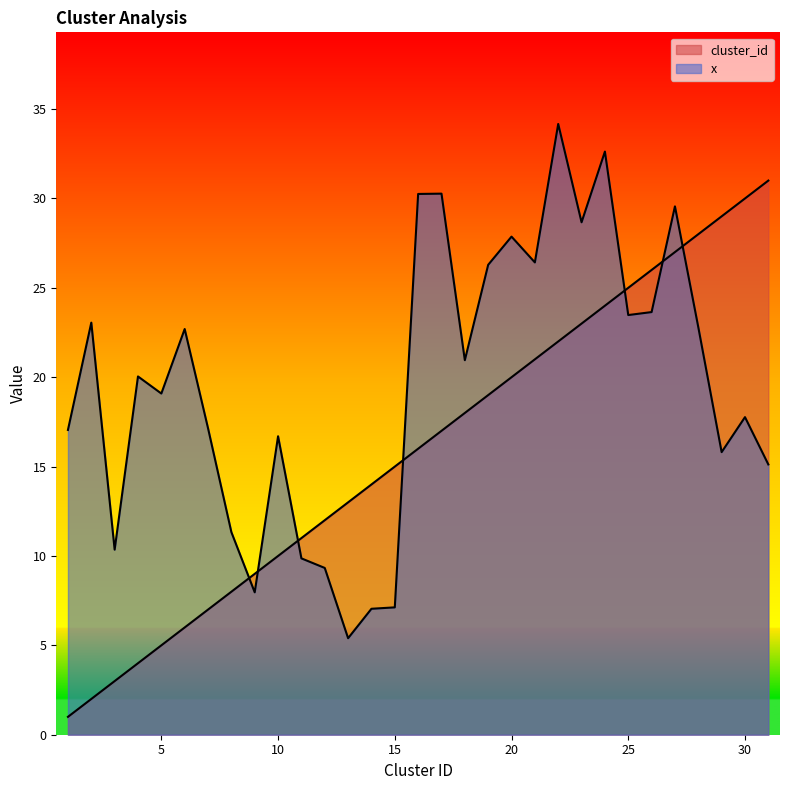

Reading left to right, transcribe all the data shown in this chart.

cluster_id: 1=1.0	2=2.0	3=3.0	4=4.0	5=5.0	6=6.0	7=7.0	8=8.0	9=9.0	10=10.0	11=11.0	12=12.0	13=13.0	14=14.0	15=15.0	16=16.0	17=17.0	18=18.0	19=19.0	20=20.0	21=21.0	22=22.0	23=23.0	24=24.0	25=25.0	26=26.0	27=27.0	28=28.0	29=29.0	30=30.0	31=31.0
x: 1=17.1	2=23.1	3=10.4	4=20.0	5=19.1	6=22.7	7=17.1	8=11.3	9=8.0	10=16.7	11=9.9	12=9.3	13=5.4	14=7.0	15=7.1	16=30.3	17=30.3	18=21.0	19=26.3	20=27.9	21=26.4	22=34.2	23=28.7	24=32.6	25=23.5	26=23.6	27=29.6	28=22.8	29=15.8	30=17.8	31=15.1